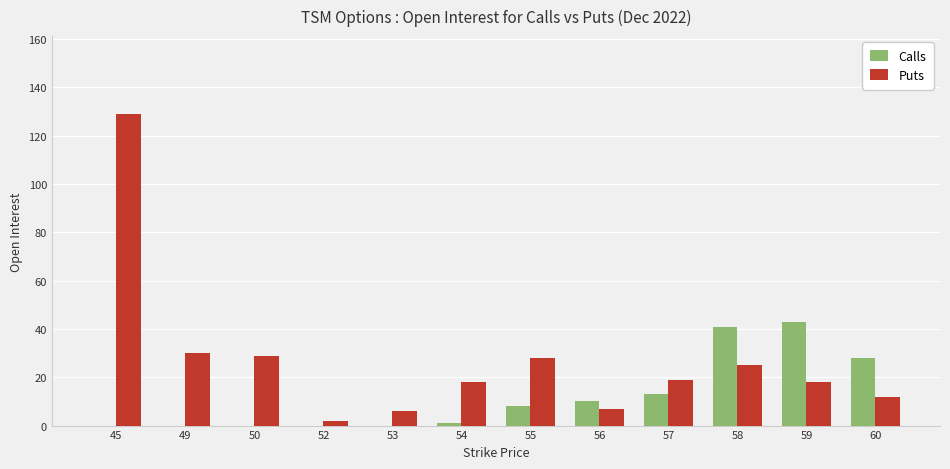

What is the highest value of the Calls series?

43